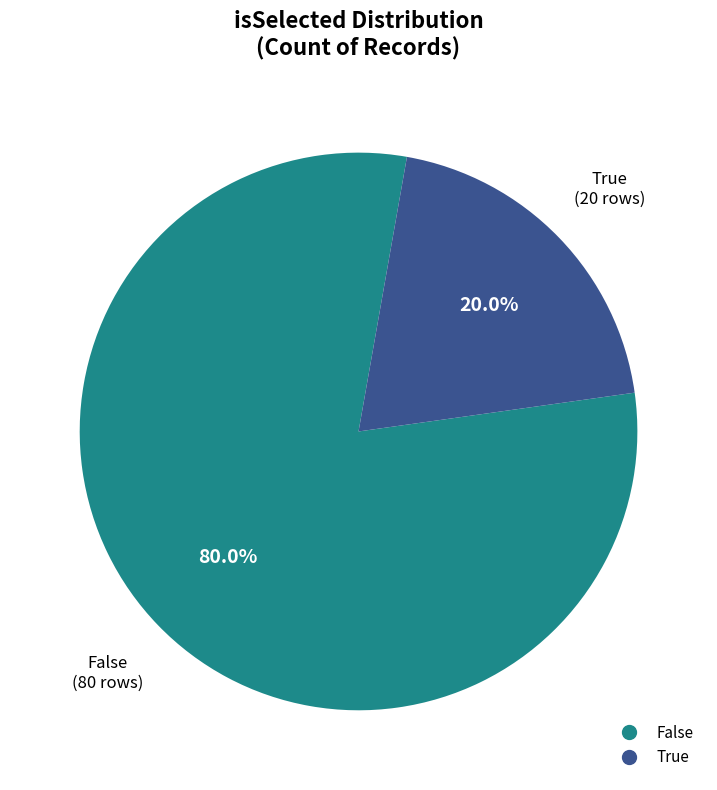

Is there any slice that represents more than half of the pie?

Yes